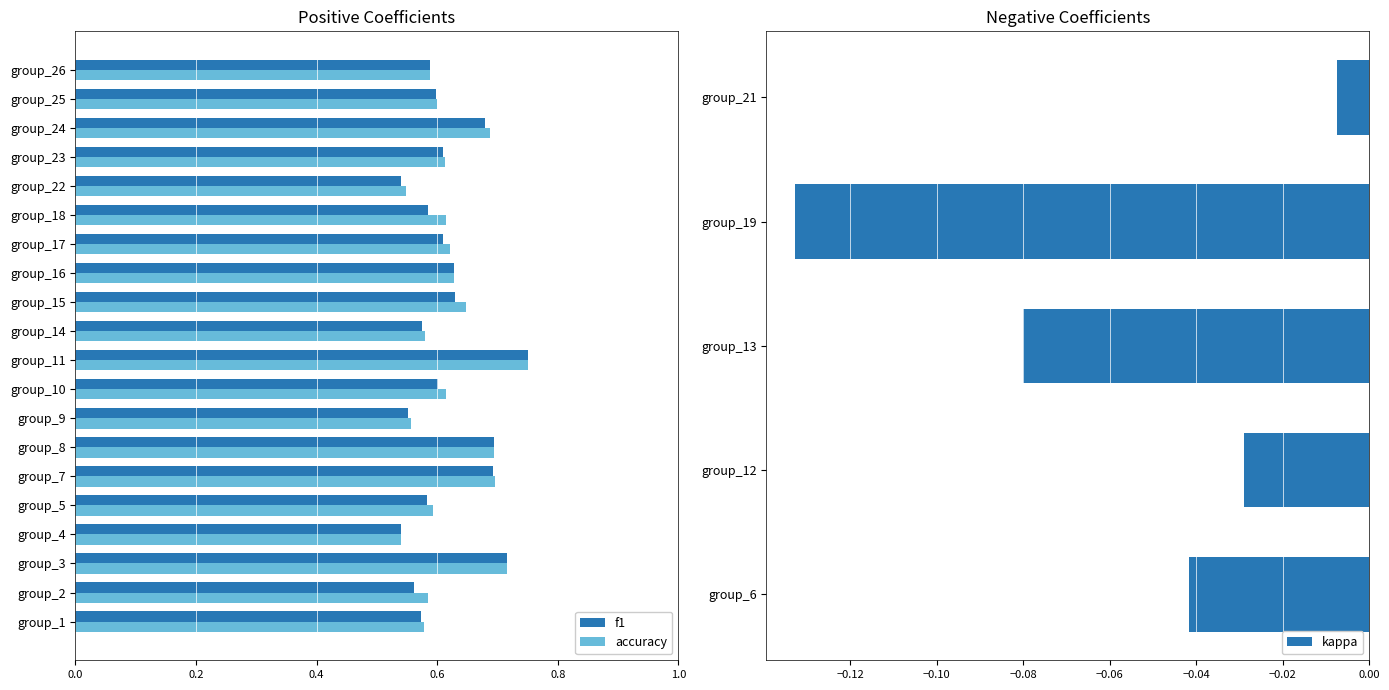

How many f1 values are between 0 and 1?

20